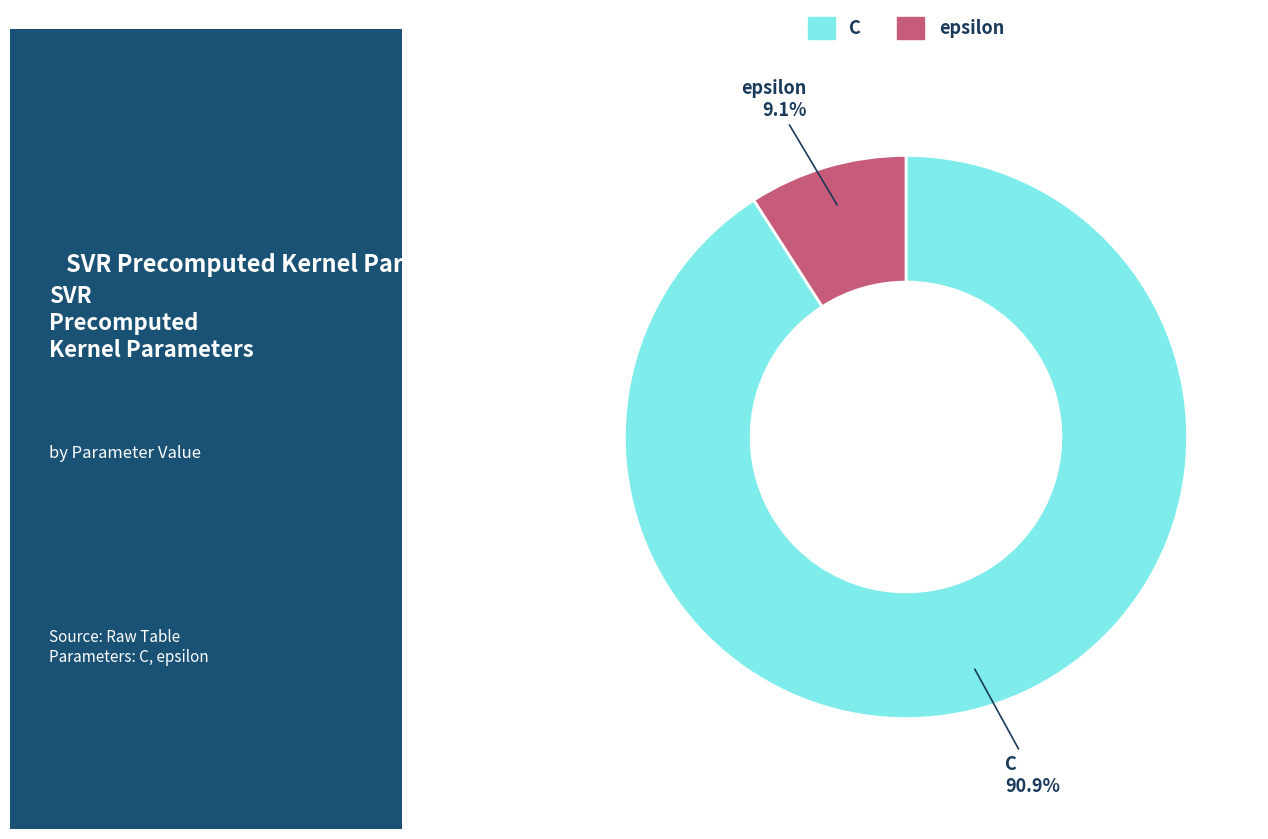

Count the number of slices in the pie.

2